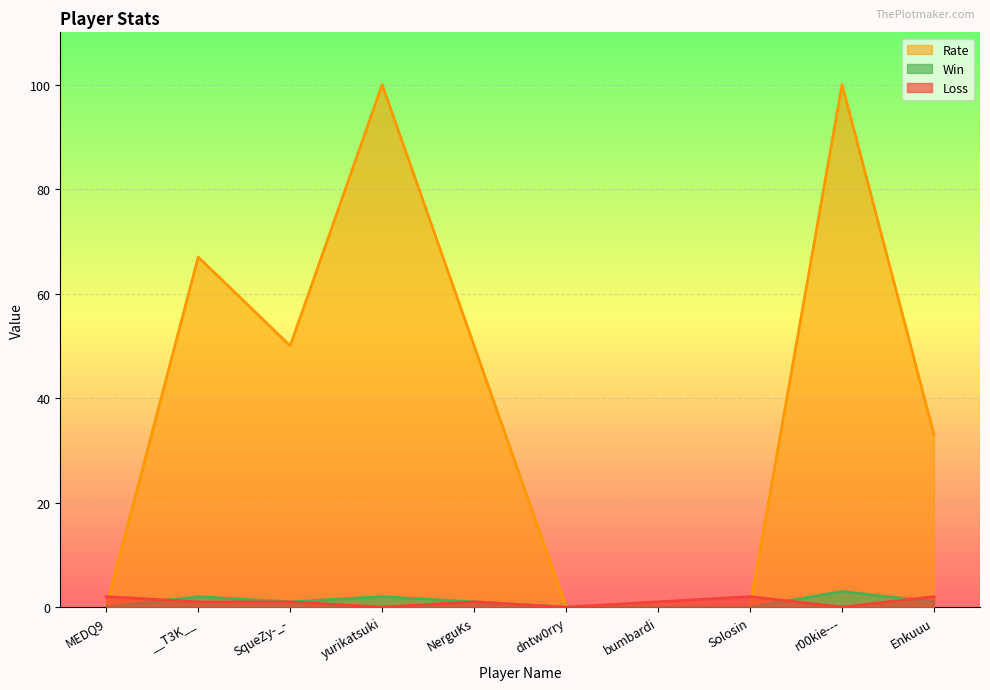

At which label does Win first exceed 1?

__T3K__